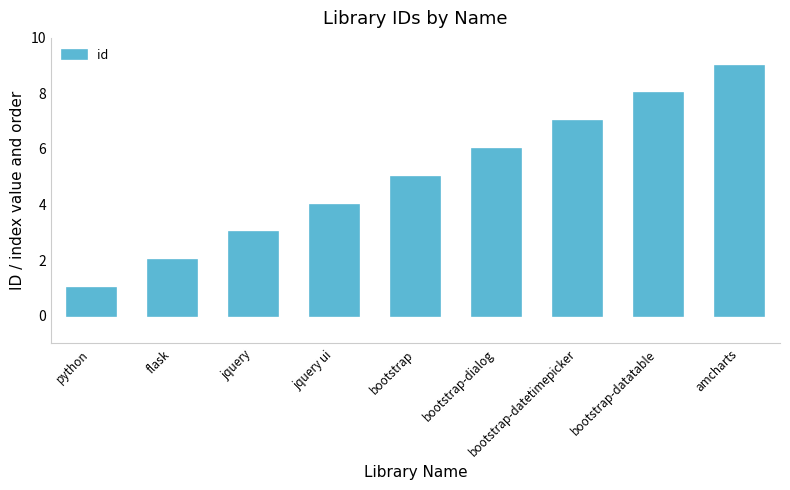

Reading left to right, list all the values displayed in this chart.

python=1	flask=2	jquery=3	jquery ui=4	bootstrap=5	bootstrap-dialog=6	bootstrap-datetimepicker=7	bootstrap-datatable=8	amcharts=9